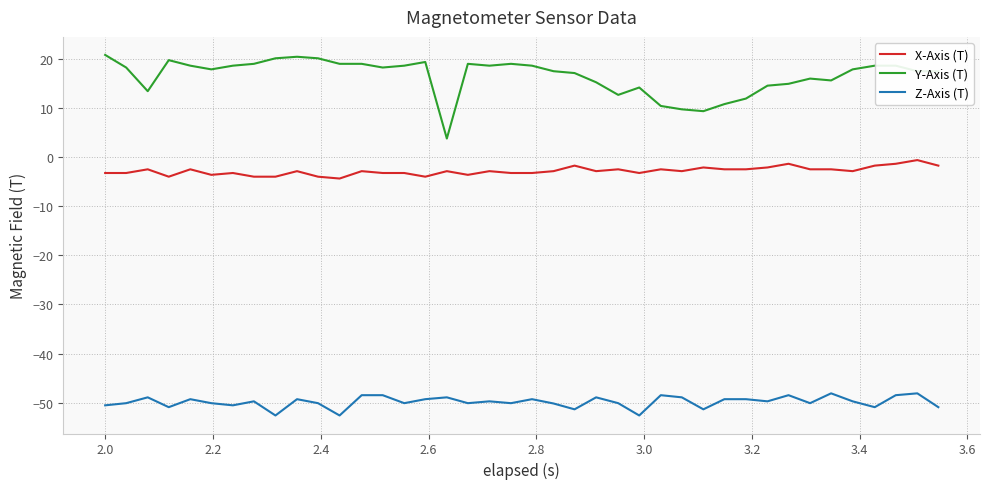

Which series has the largest total across all categories?

Y-Axis (T)